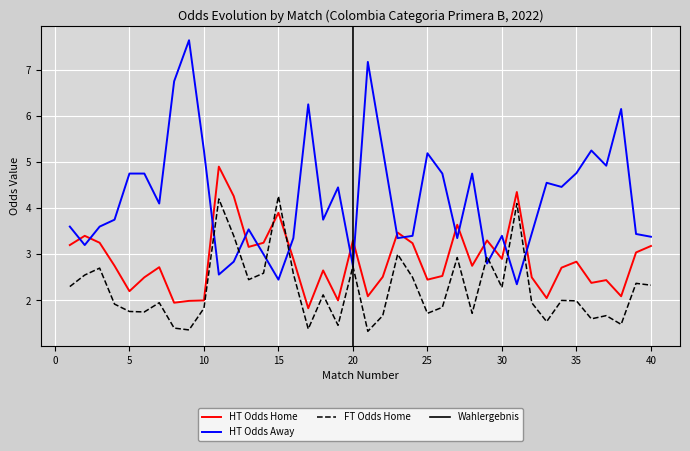

Where do FT_Odds_H and HT_Odds_H first cross each other?

14 and 15